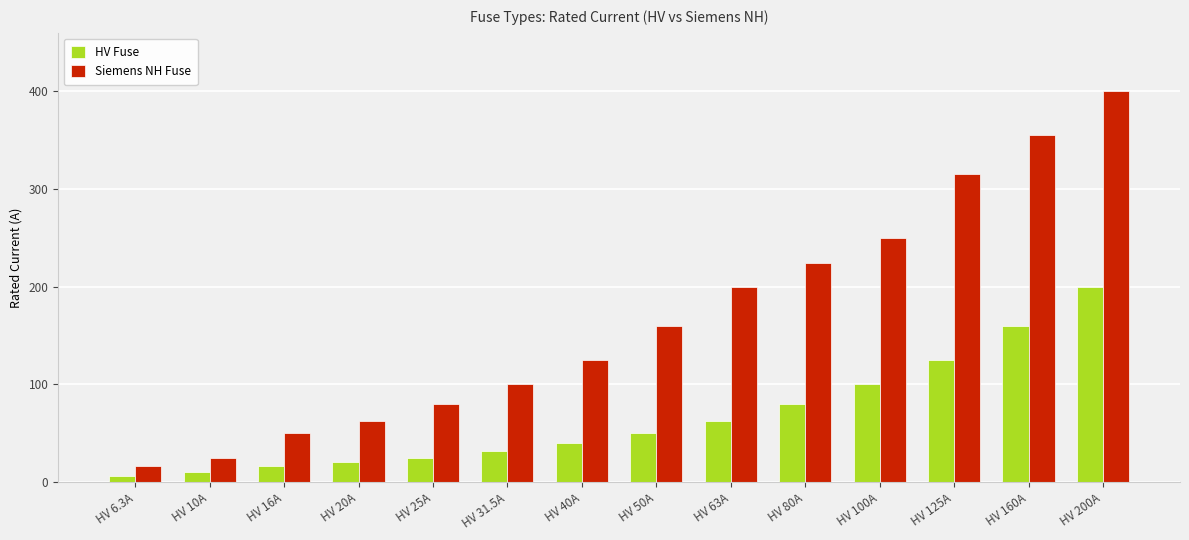

What is the sum of the Siemens NH Fuse values at HV 16A and HV 50A?

210.0